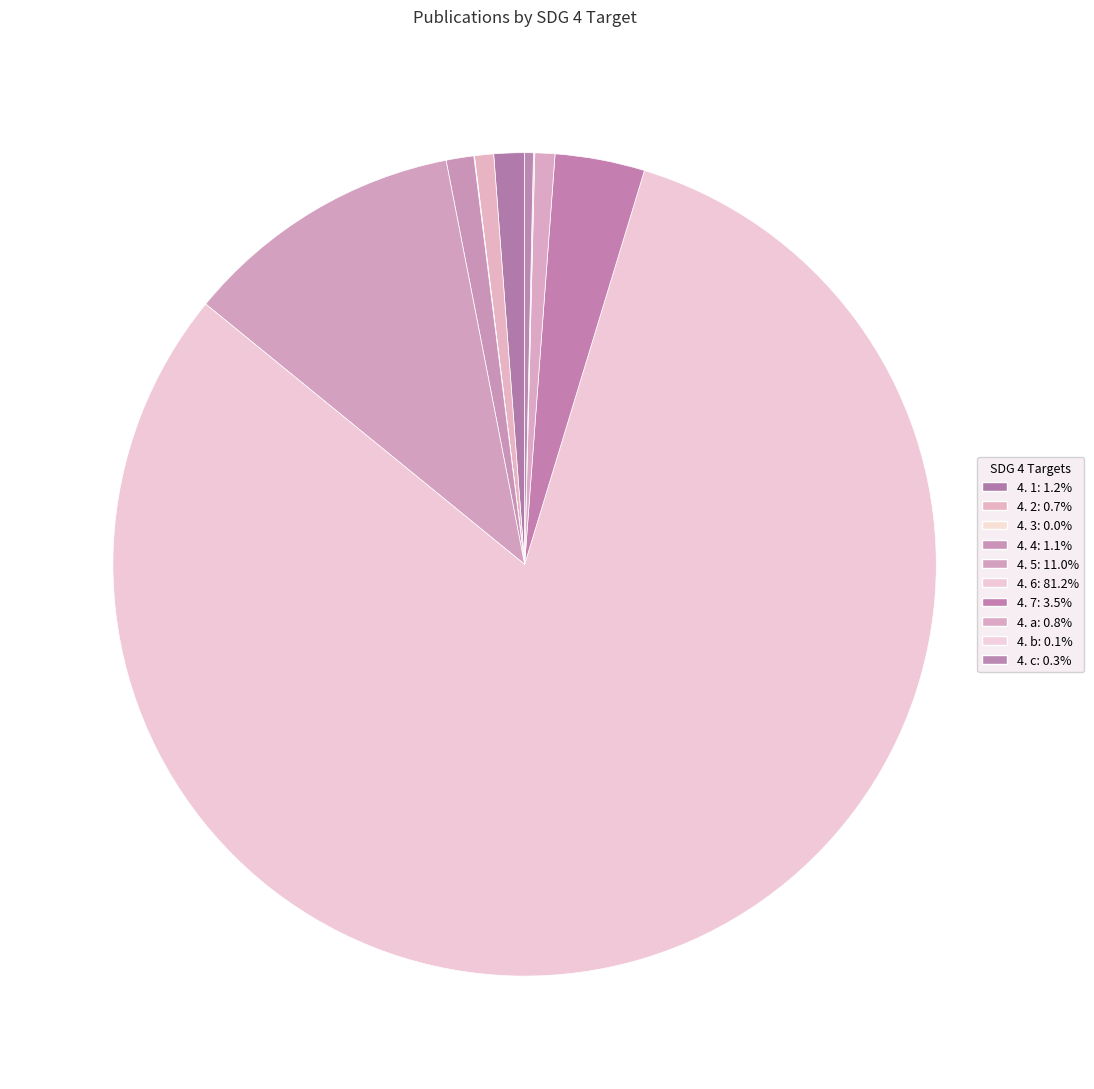

Which category has the biggest portion of the pie?

4. 6